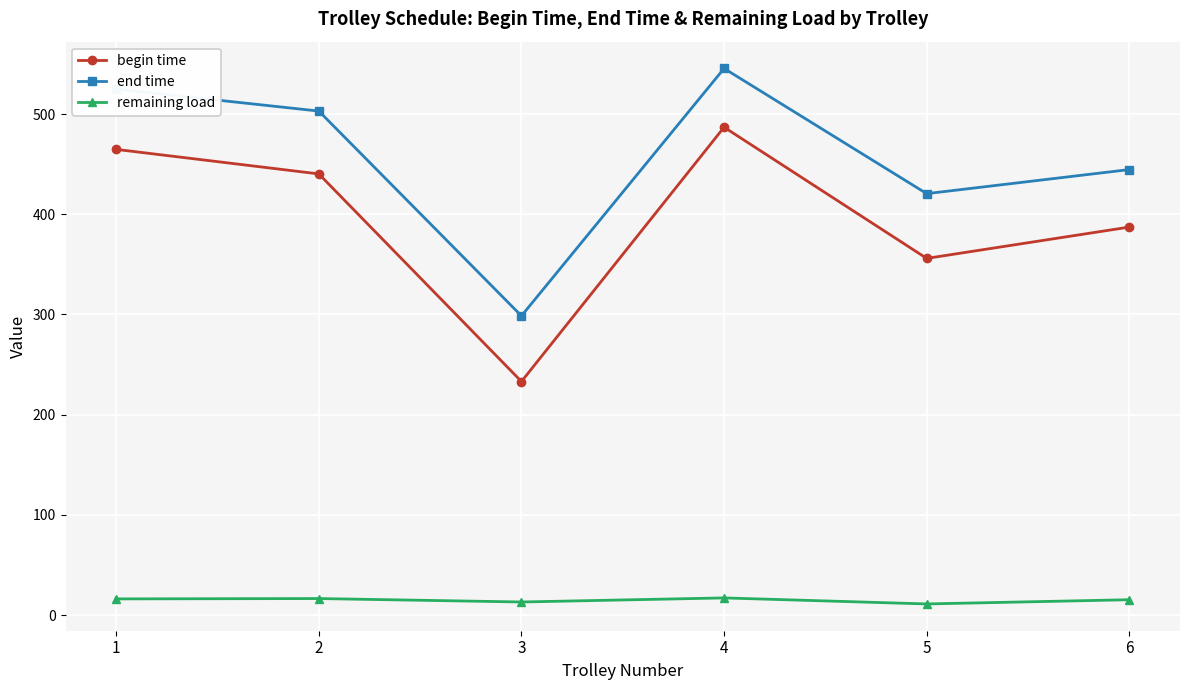

What is the value of the end time point at the 1st from the left?

524.9